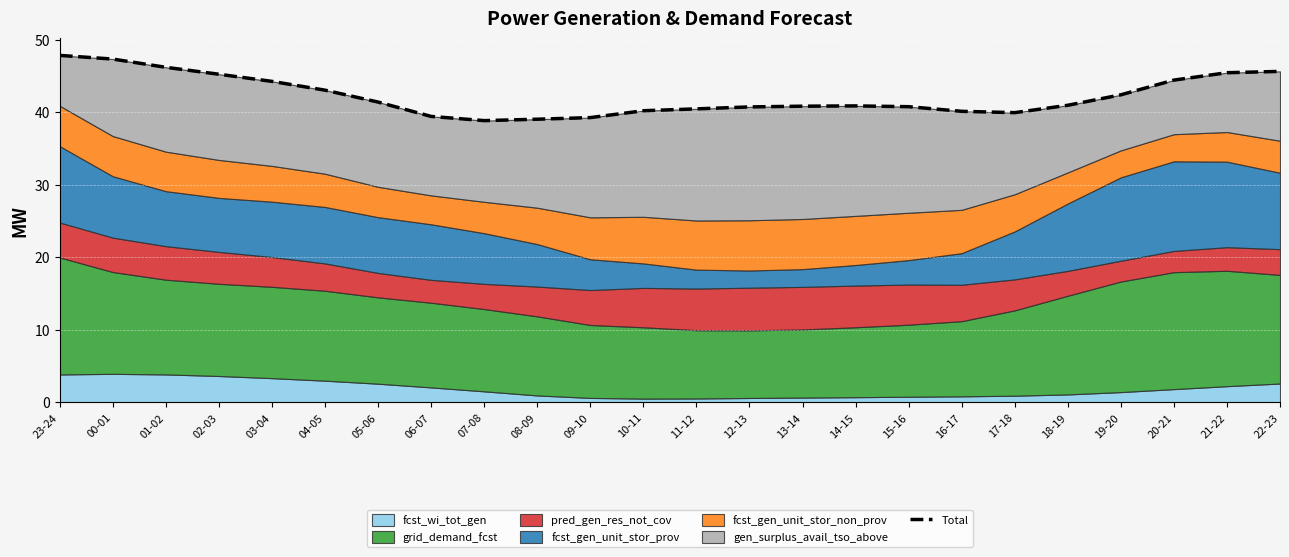

Reading left to right, extract all data points from this chart.

47.8	47.3	46.2	45.2	44.2	43.0	41.4	39.4	38.8	39.0	39.2	40.2	40.5	40.7	40.8	40.9	40.8	40.1	39.9	40.9	42.4	44.4	45.4	45.6